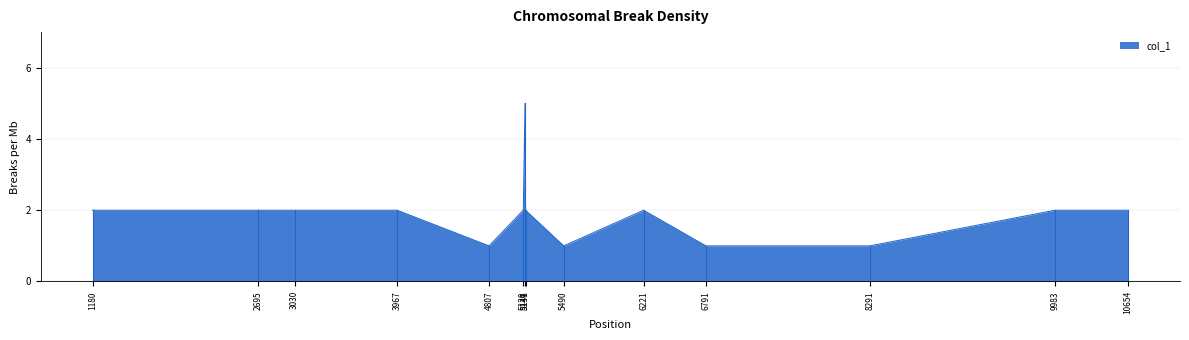

What is the maximum value shown in the chart?

5